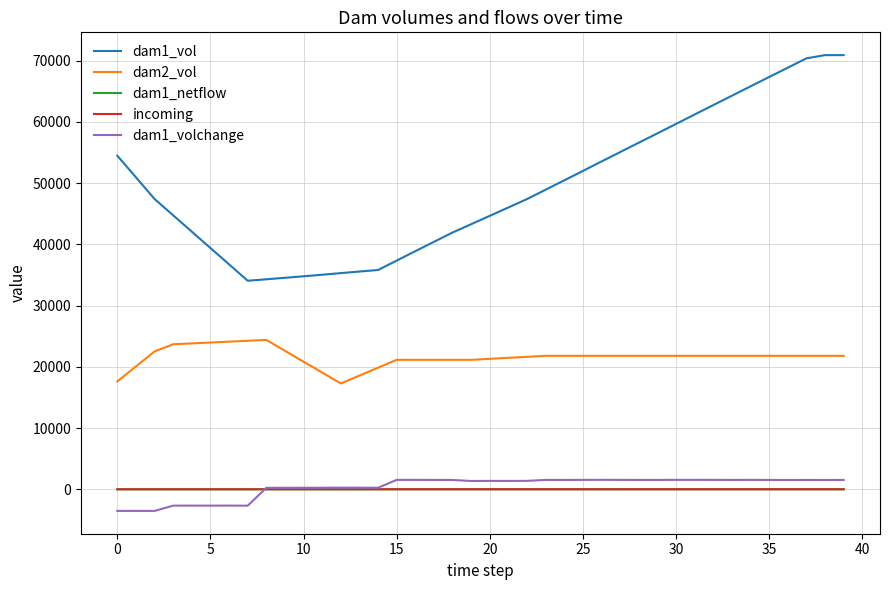

True or false: incoming and dam1_vol intersect in this chart.

False